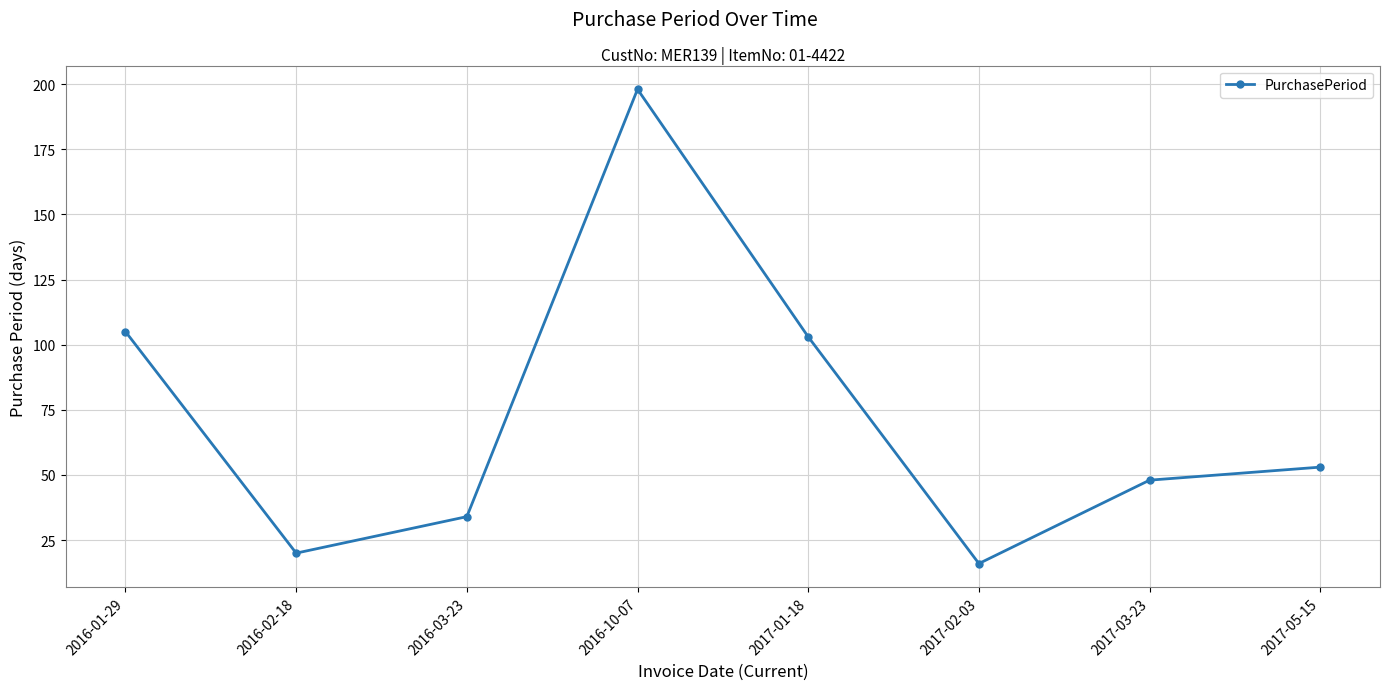

What is the change in value from 2016-03-23 to 2016-10-07?

+164